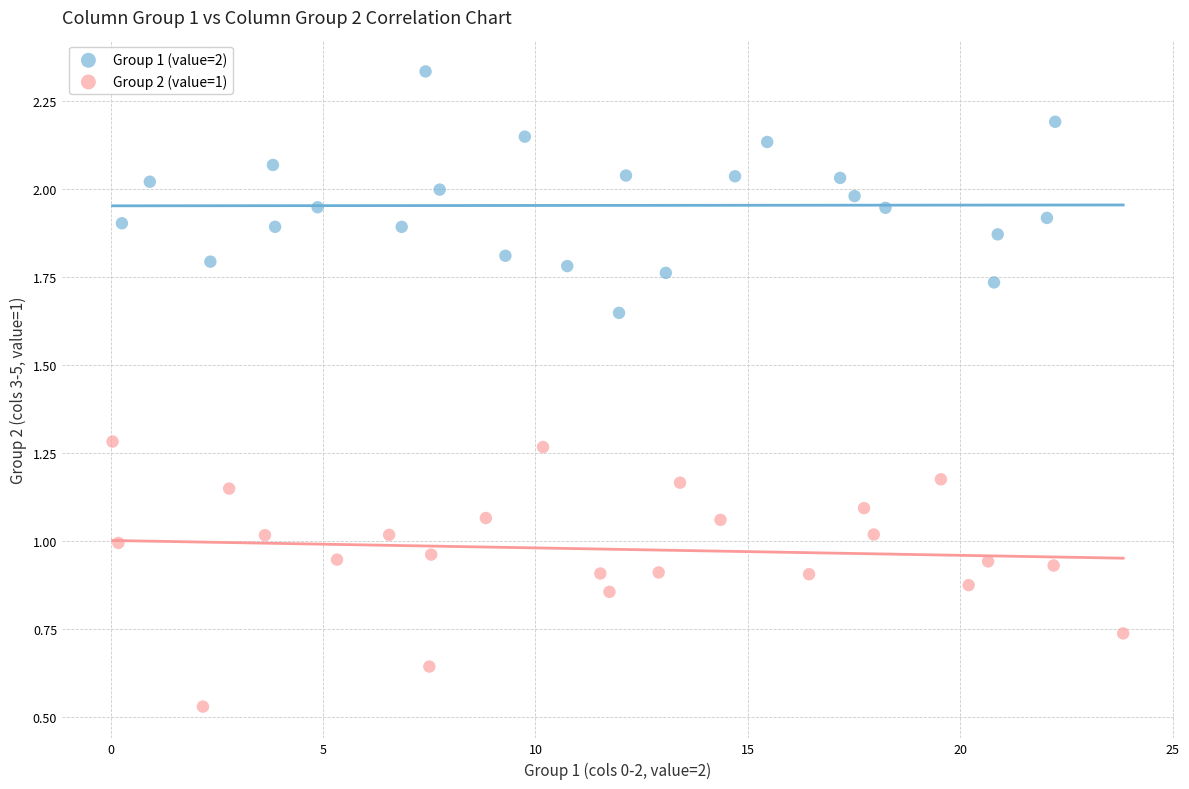

Which series contains the lowest Y value?

Group 2 (value=1)